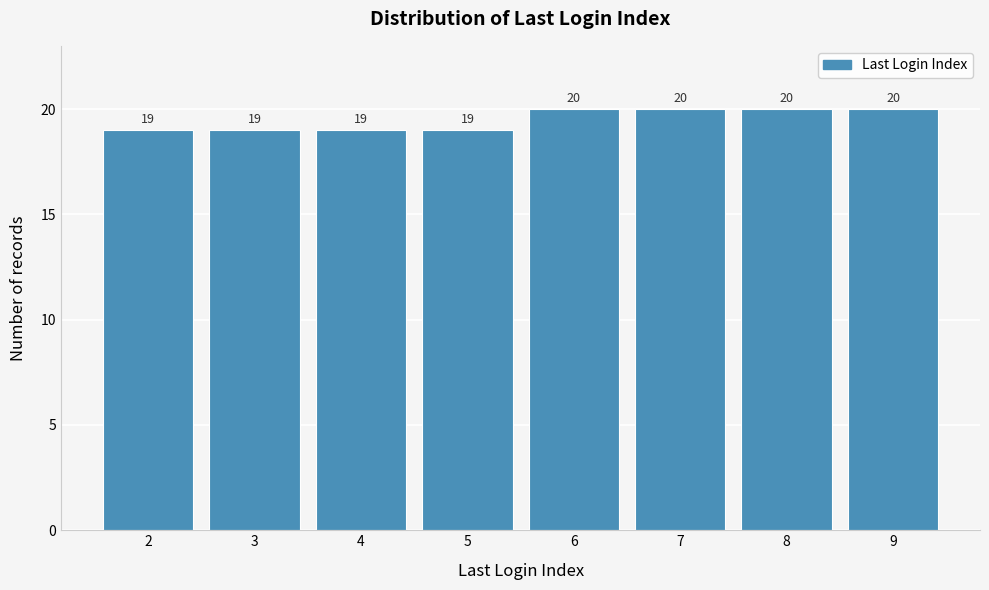

Reading right to left, extract all data points from this chart.

9=20	8=20	7=20	6=20	5=19	4=19	3=19	2=19